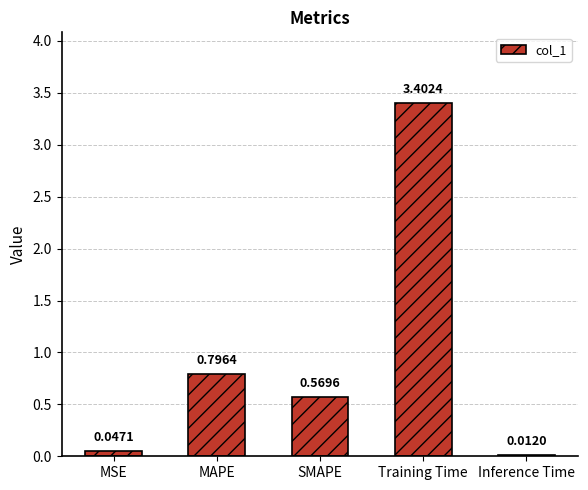

Which category has the highest value across all series?

Training Time